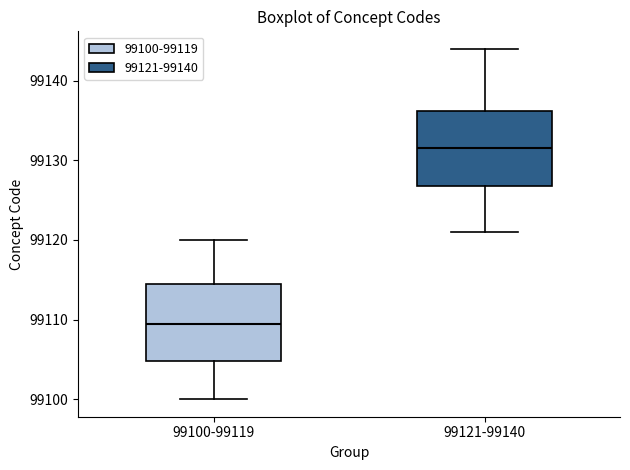

Where is the lower edge of the box for 99100-99119 on the y-axis? The values are not printed on the chart, so give them approximately, as read against the axis.

99105